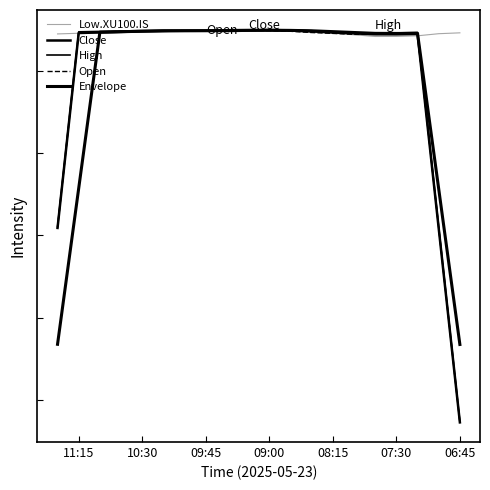

Reading left to right, transcribe all the data shown in this chart.

Low.XU100.IS: 9462.1	9451.6	9426.0	9418.7	9417.9	9438.3	9457.2	9467.9	9487.4	9484.6	9483.0	9470.1	9479.9	9487.8	9475.8	9475.1	9467.7	9457.1	9456.9	9448.8
Close: 4729.4	7086.1	9448.5	9443.9	9444.4	9455.6	9466.3	9481.3	9488.9	9492.0	9489.8	9487.3	9486.6	9486.2	9485.1	9480.0	9473.4	9467.2	9459.8	7091.7
High: 4737.9	7103.9	9467.2	9460.7	9458.7	9461.1	9473.5	9487.5	9496.8	9500.9	9496.4	9493.5	9491.8	9491.3	9492.6	9489.5	9484.2	9479.2	9474.5	7104.1
Open: 4734.1	7098.2	9454.7	9448.3	9443.5	9443.9	9455.4	9465.8	9480.9	9488.6	9491.7	9489.8	9487.3	9486.7	9486.5	9485.3	9480.3	9473.8	9467.5	7097.7
Envelope: 5676.0	7566.3	9455.5	9454.5	9455.8	9466.2	9476.7	9487.0	9491.7	9493.9	9493.1	9490.8	9488.4	9487.8	9486.5	9481.6	9475.6	9470.5	7573.7	5678.3